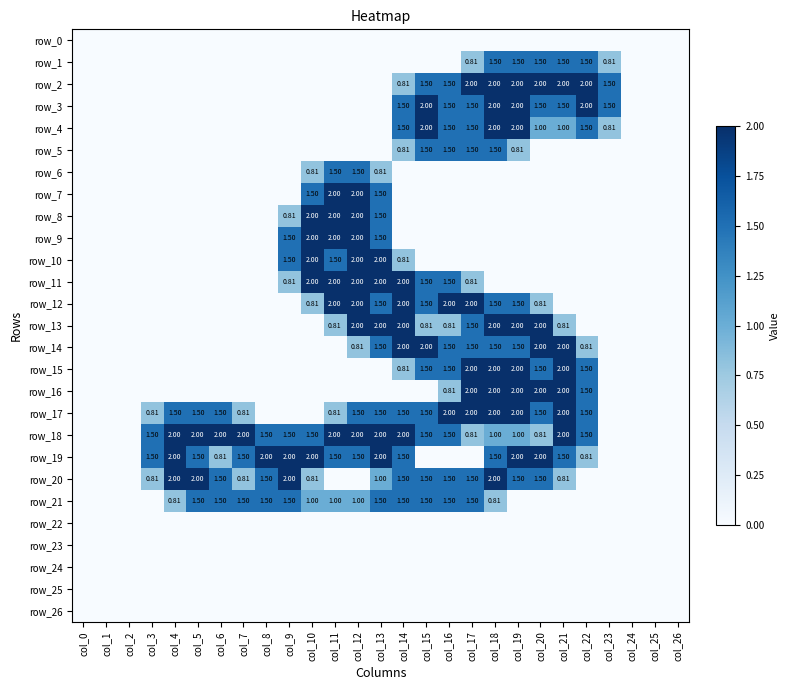

At which category is the sum across all series the highest?

col_18